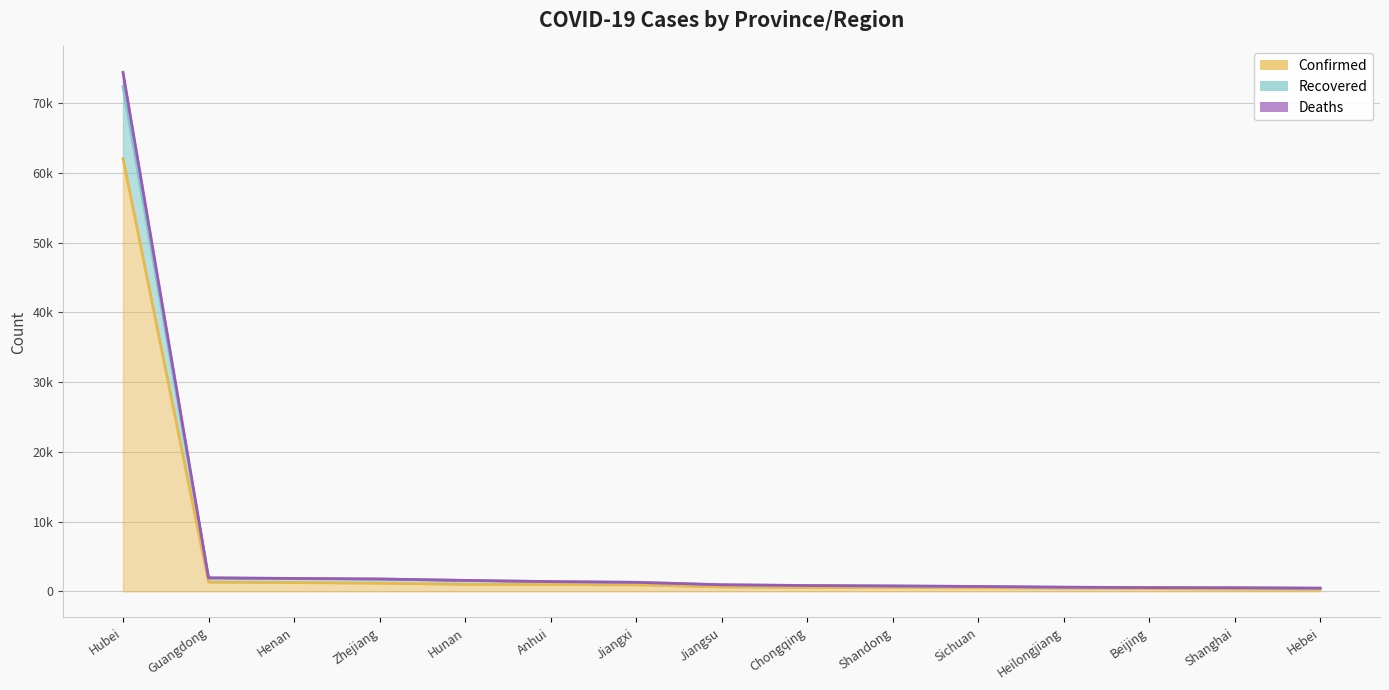

How many data points in Confirmed are less than 631?

7